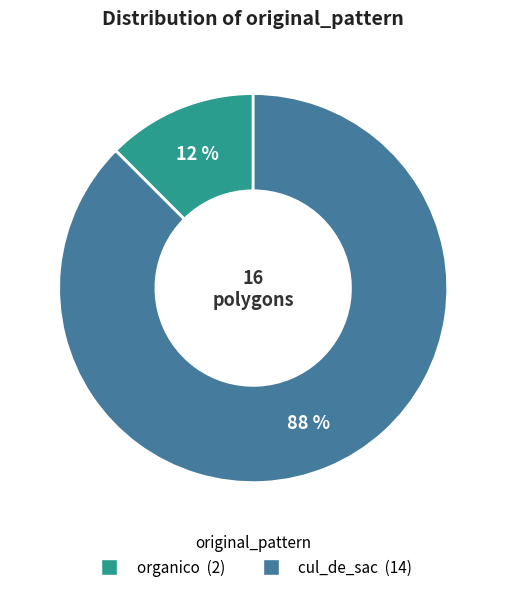

Rank the categories by value from highest to lowest.

cul_de_sac, organico